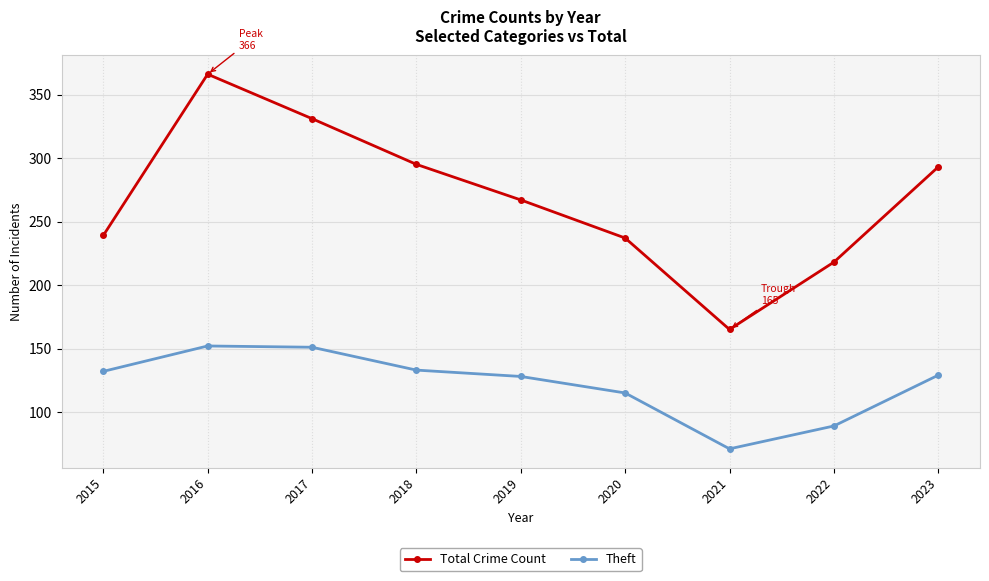

What is the sum of all Theft values?

1100